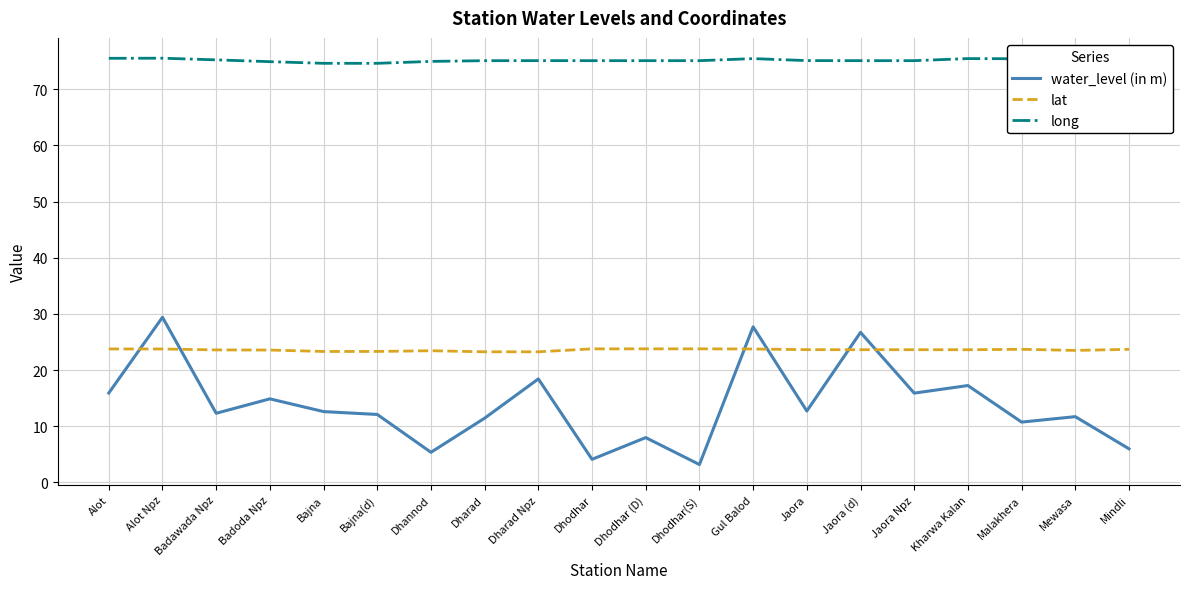

What value does the lat series have at Jaora (d)?

23.6